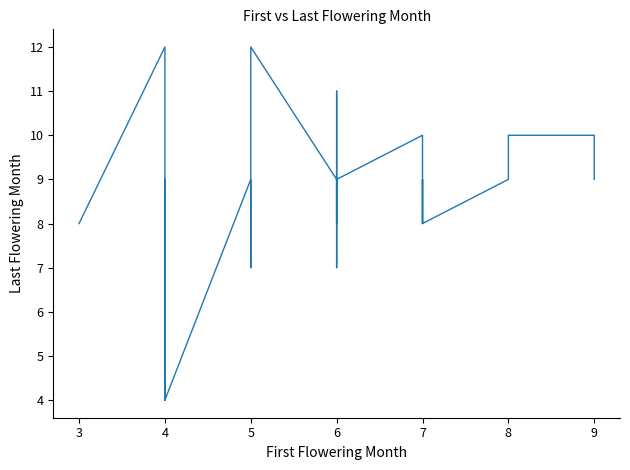

How many data points does each series have?

39